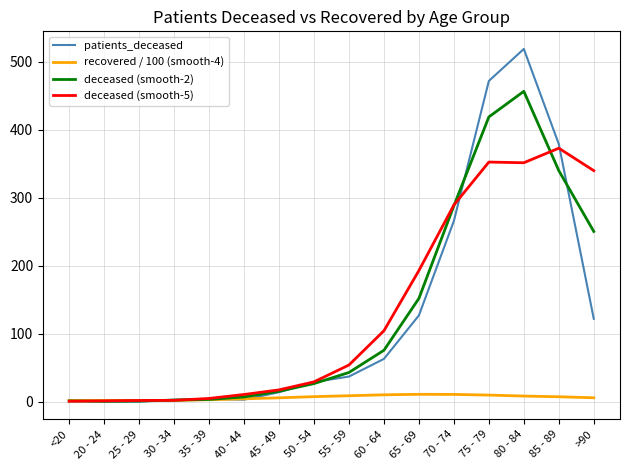

Which series changed the most between 40 - 44 and 80 - 84?

patients_deceased